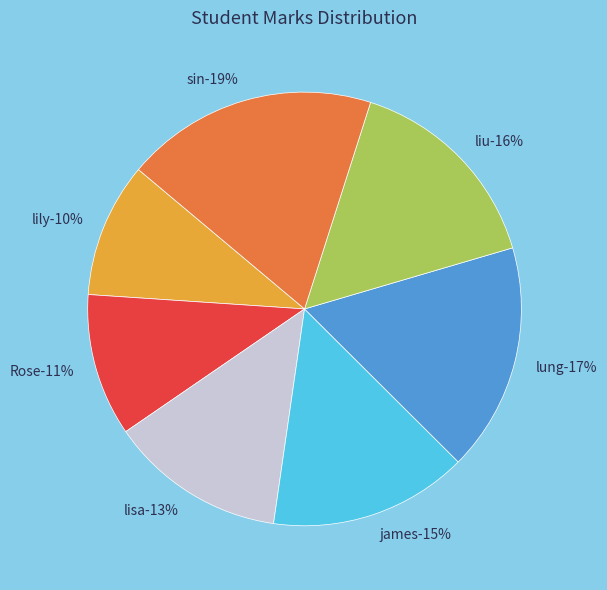

Is there a majority slice in this chart?

No